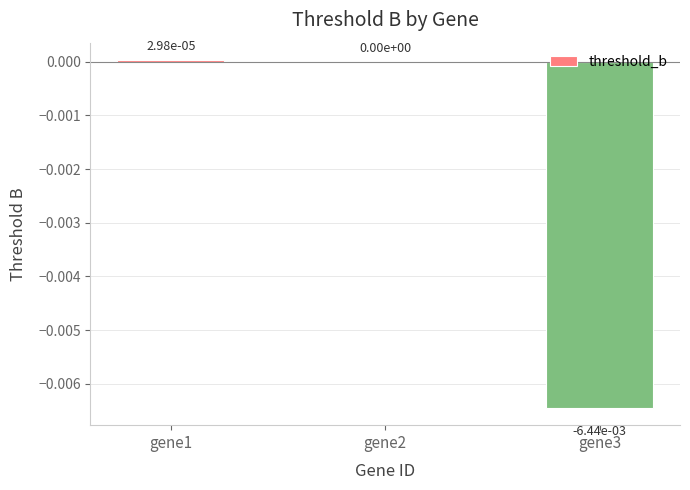

True or false: the data shows 0.0 at gene2.

True